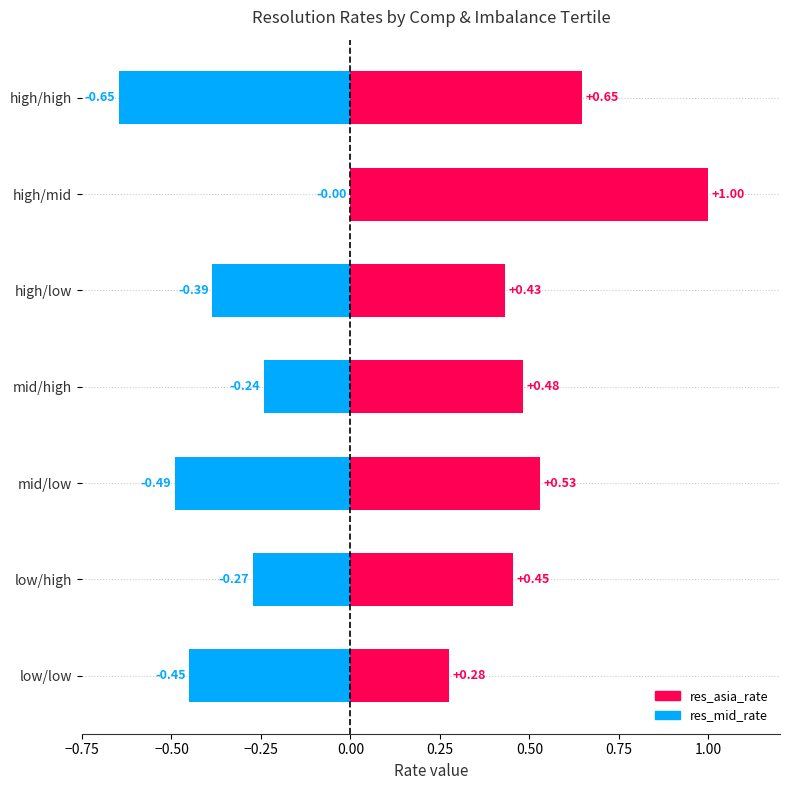

The value of res_asia_rate at mid/high is 0.5. True or false?

True